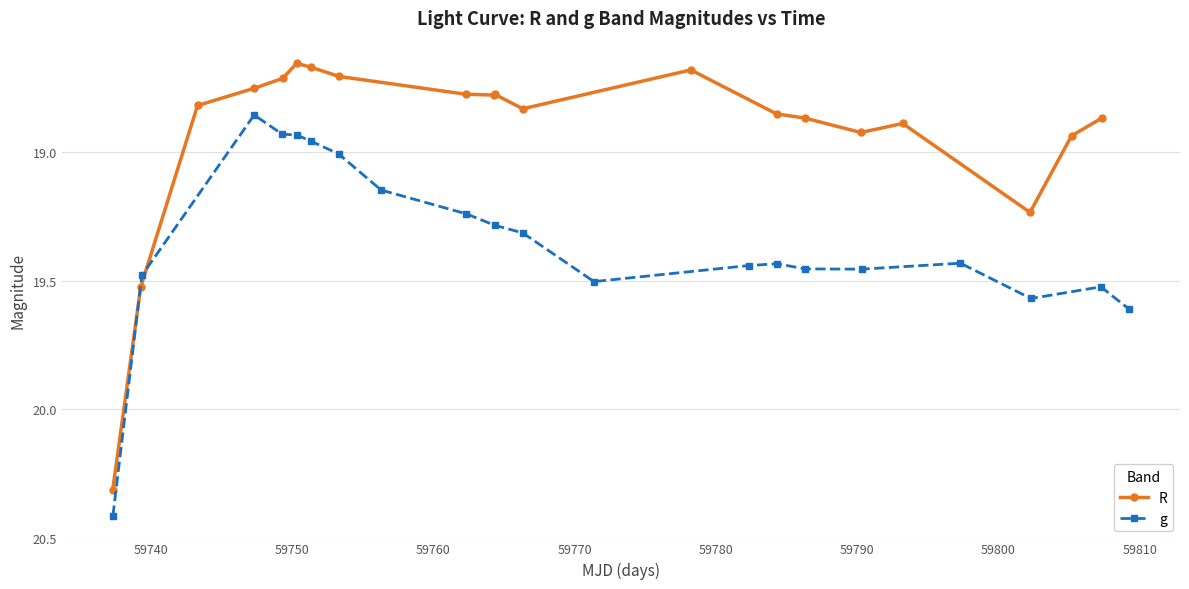

How many interior local peaks does the g series have?

3